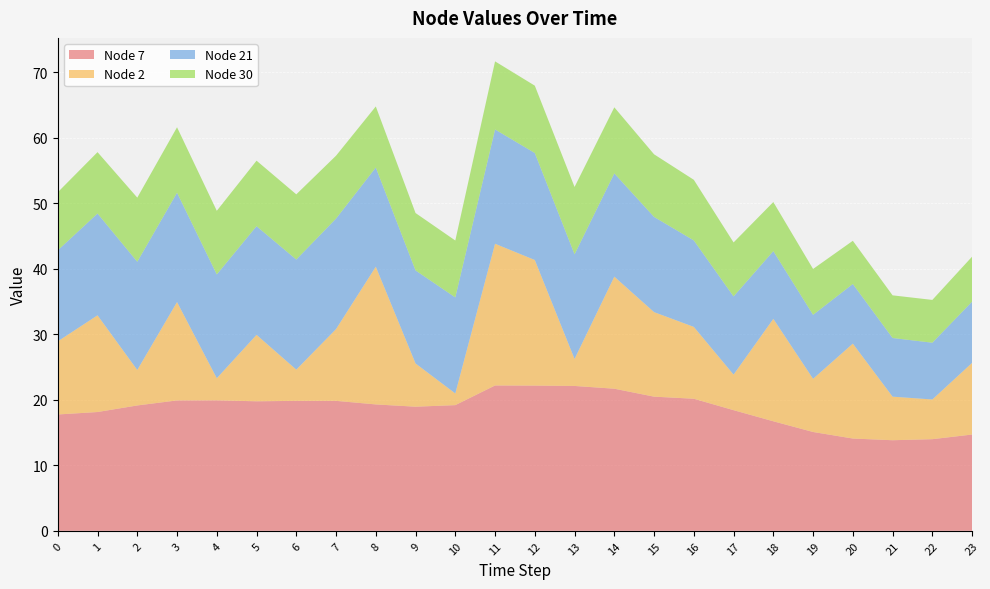

Reading right to left, extract all data points from this chart.

Node 7: 23=14.7	22=14.0	21=13.8	20=14.1	19=15.1	18=16.7	17=18.4	16=20.2	15=20.5	14=21.7	13=22.1	12=22.2	11=22.2	10=19.2	9=19.0	8=19.3	7=19.8	6=19.8	5=19.8	4=19.9	3=19.9	2=19.1	1=18.1	0=17.8
Node 2: 23=10.9	22=6.1	21=6.7	20=14.5	19=8.1	18=15.6	17=5.4	16=11.0	15=12.9	14=17.1	13=4.1	12=19.2	11=21.6	10=1.8	9=6.6	8=21.0	7=11.0	6=4.8	5=10.1	4=3.4	3=15.0	2=5.4	1=14.8	0=11.2
Node 21: 23=9.3	22=8.7	21=9.0	20=9.1	19=9.8	18=10.3	17=11.9	16=13.2	15=14.5	14=15.8	13=16.0	12=16.3	11=17.5	10=14.7	9=14.2	8=15.1	7=16.9	6=16.8	5=16.6	4=15.8	3=16.7	2=16.5	1=15.5	0=13.9
Node 30: 23=6.9	22=6.5	21=6.5	20=6.6	19=7.0	18=7.5	17=8.2	16=9.3	15=9.6	14=10.1	13=10.3	12=10.3	11=10.4	10=8.7	9=8.8	8=9.3	7=9.6	6=10.0	5=10.0	4=9.7	3=10.0	2=9.8	1=9.4	0=8.9